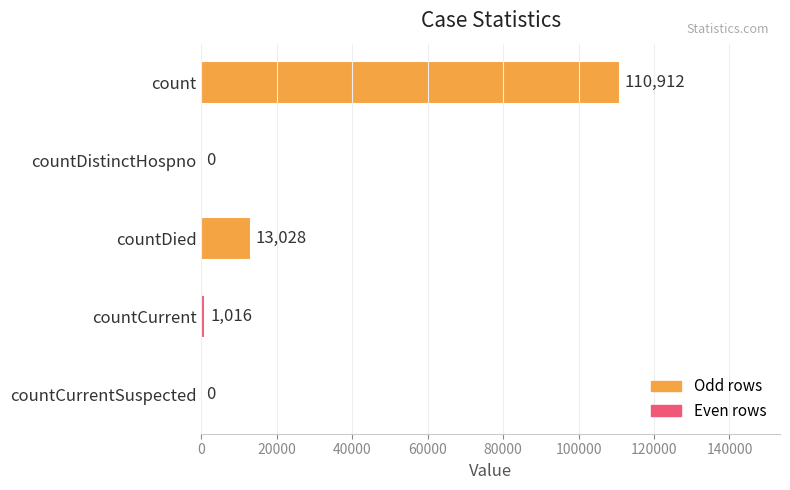

The value at count is 40900. True or false?

False